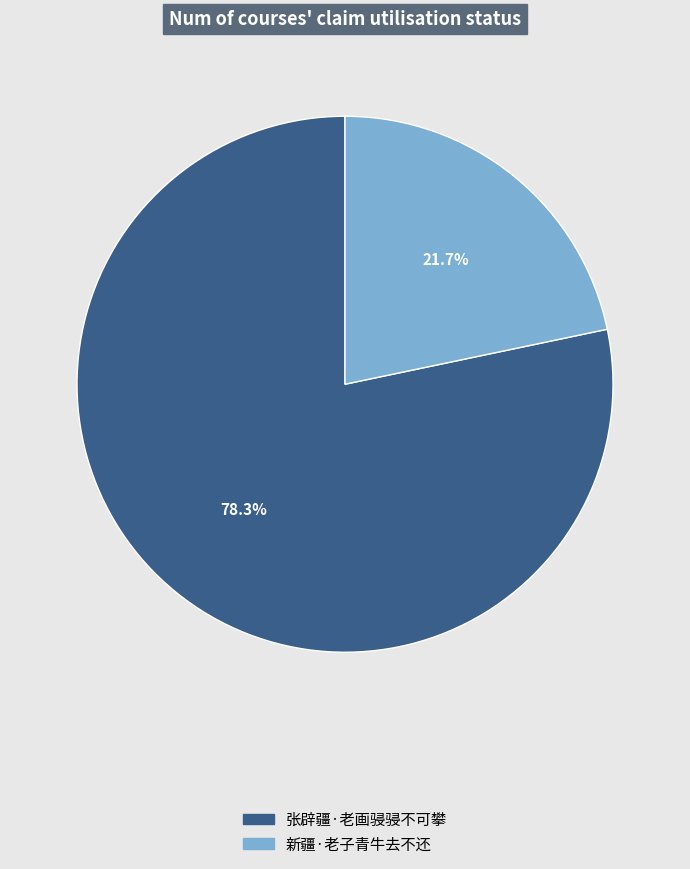

To the nearest percent, what portion does 新疆·老子青牛去不还 represent?

22%